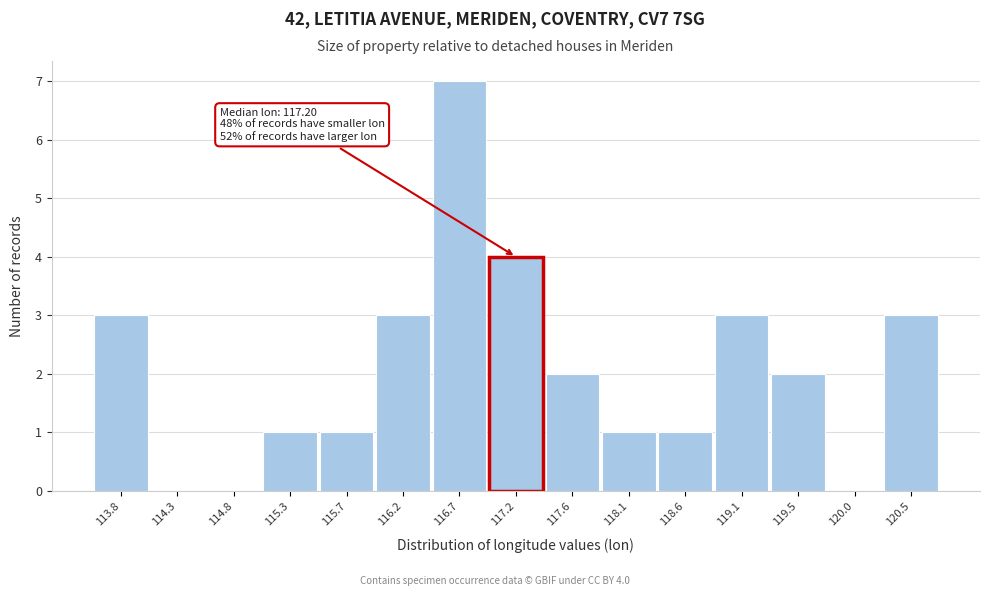

Reading left to right, transcribe all the data shown in this chart.

113.8=3	114.3=0	114.8=0	115.3=1	115.7=1	116.2=3	116.7=7	117.2=4	117.6=2	118.1=1	118.6=1	119.1=3	119.5=2	120.0=0	120.5=3